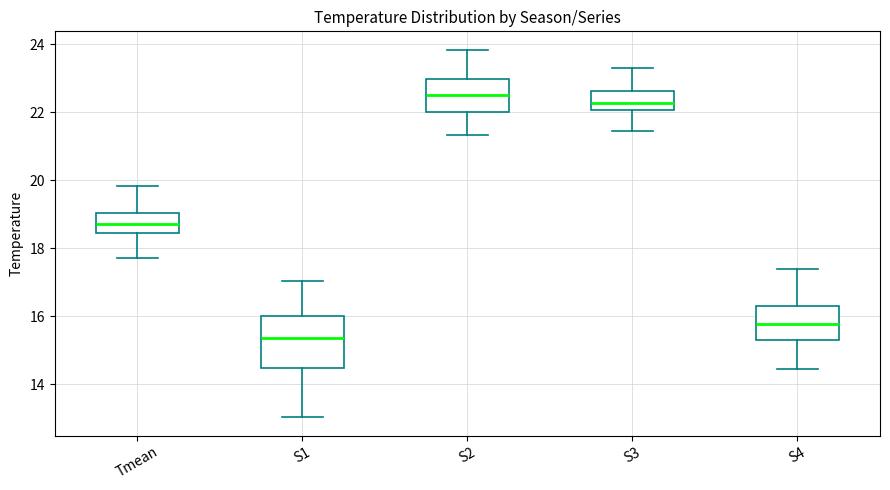

Reading left to right, transcribe this box plot: for each box, give where its median line is, the range the box spans, and where its two whiskers end, as read against the y-axis. The values are not printed on the chart, so give them approximately, as read against the axis.

Tmean: median 18.8, box 18.4 to 19.0, whiskers 17.8 to 19.8
S1: median 15.4, box 14.4 to 16.0, whiskers 13.0 to 17.0
S2: median 22.6, box 22.0 to 23.0, whiskers 21.4 to 23.8
S3: median 22.2, box 22.0 to 22.6, whiskers 21.4 to 23.4
S4: median 15.8, box 15.4 to 16.4, whiskers 14.4 to 17.4